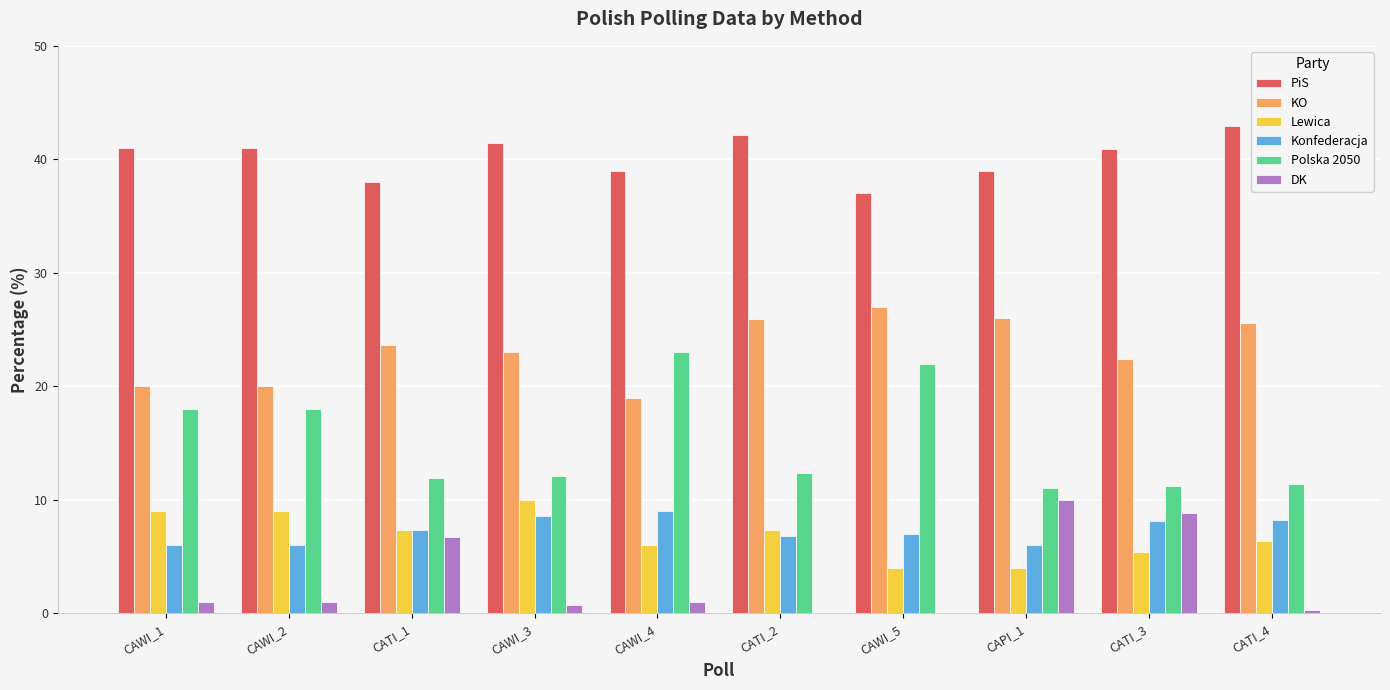

What is the sum of all KO values?

232.5